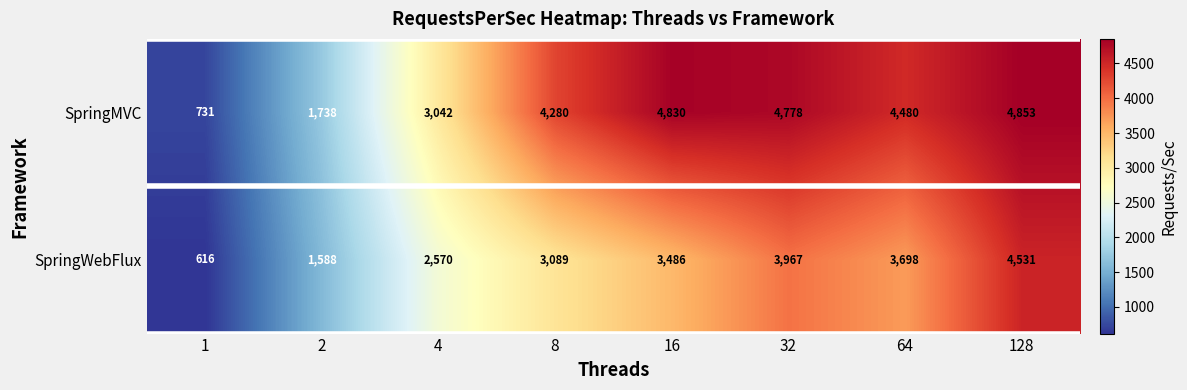

At how many categories does at least one series exceed 2700?

6